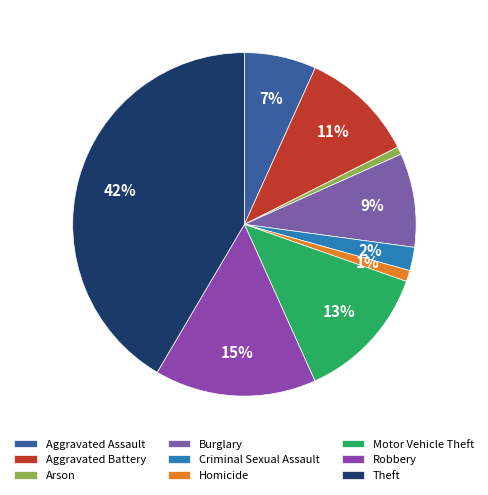

Which slice is the smallest?

Arson